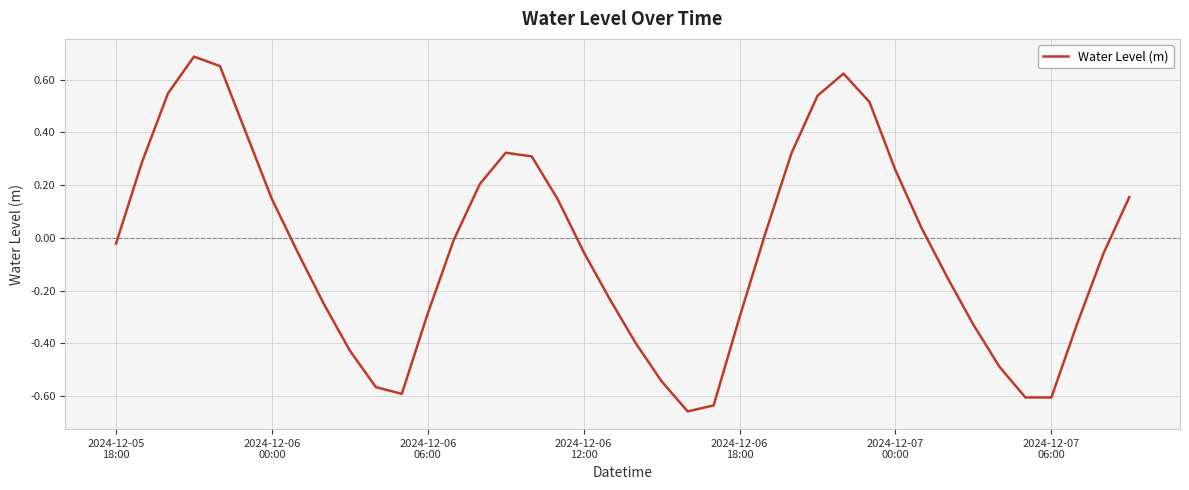

What is the difference between the maximum and minimum values?

1.3